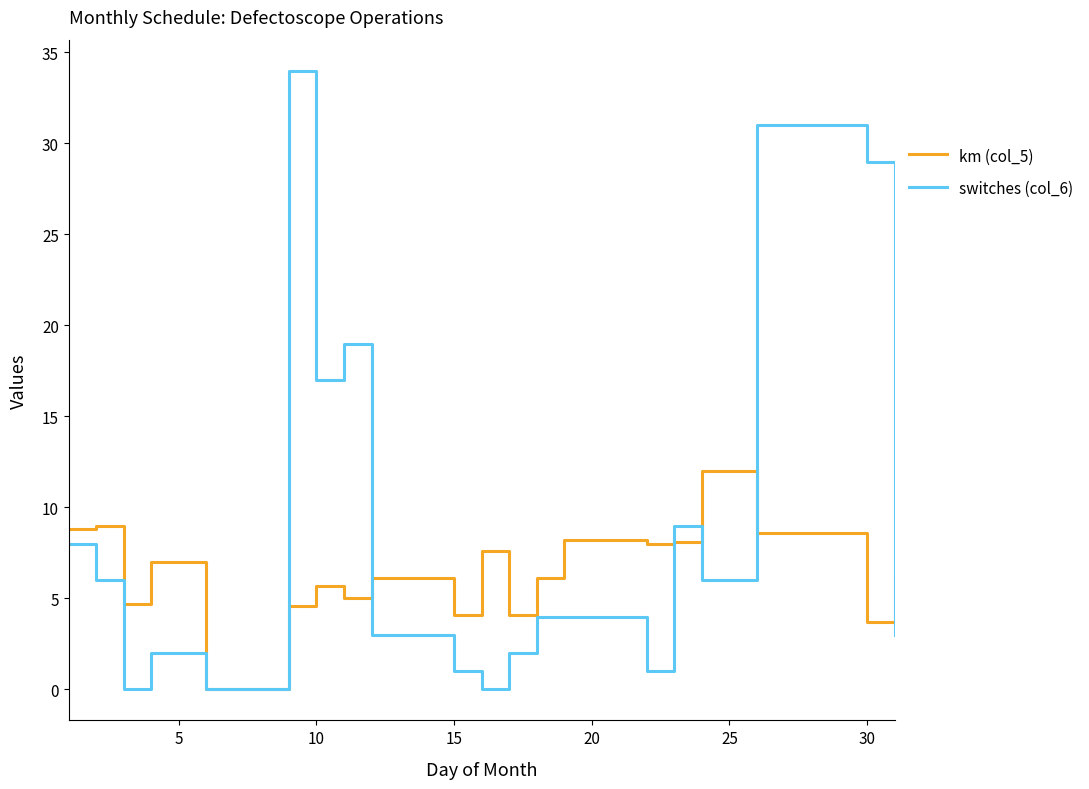

List the series in order of their peak value, lowest first.

km (col_5), switches (col_6)